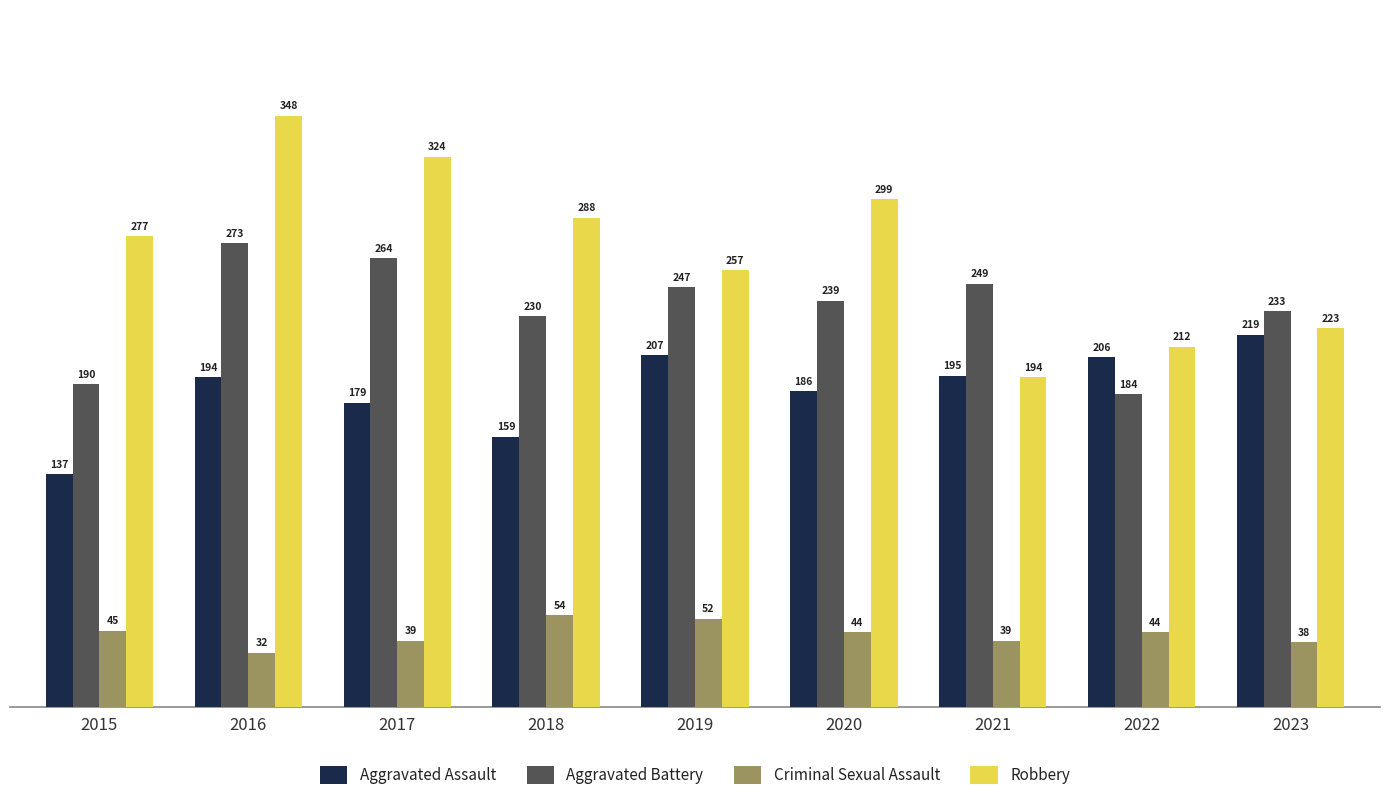

Reading left to right, extract all data points from this chart.

Aggravated Assault: 137	194	179	159	207	186	195	206	219
Aggravated Battery: 190	273	264	230	247	239	249	184	233
Criminal Sexual Assault: 45	32	39	54	52	44	39	44	38
Robbery: 277	348	324	288	257	299	194	212	223